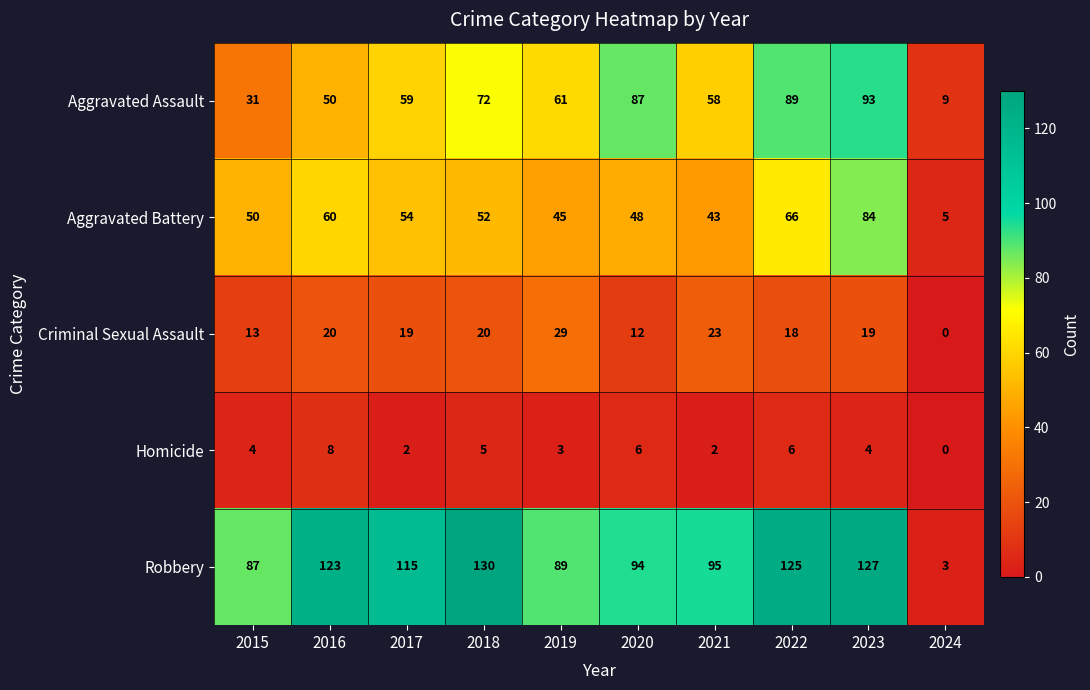

At which label is Robbery closest to 66?

2015